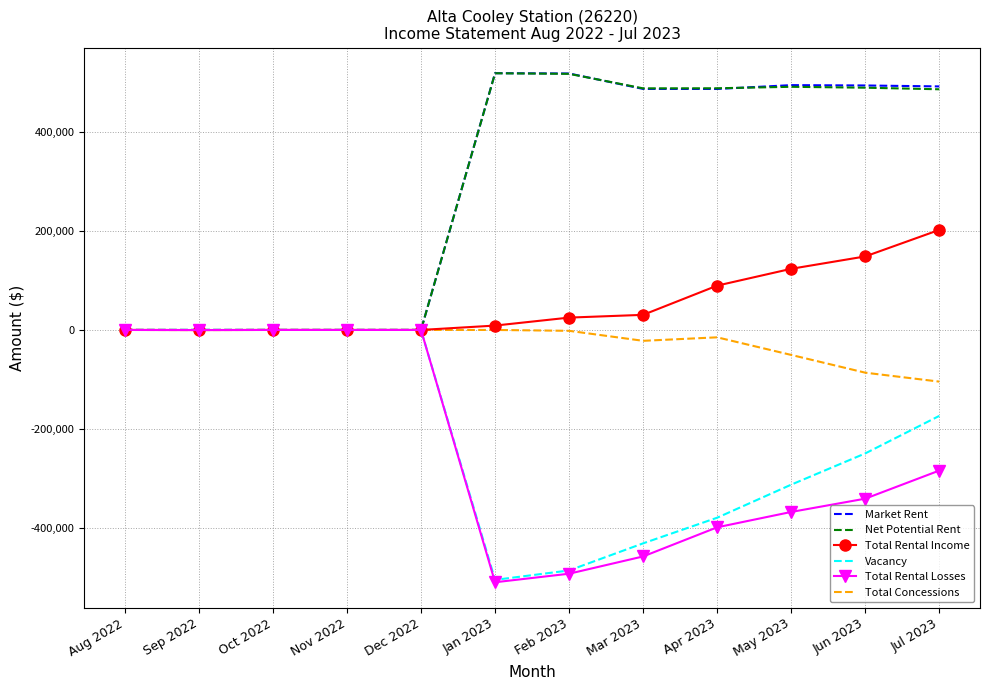

What is the maximum value shown in the chart?

518014.0